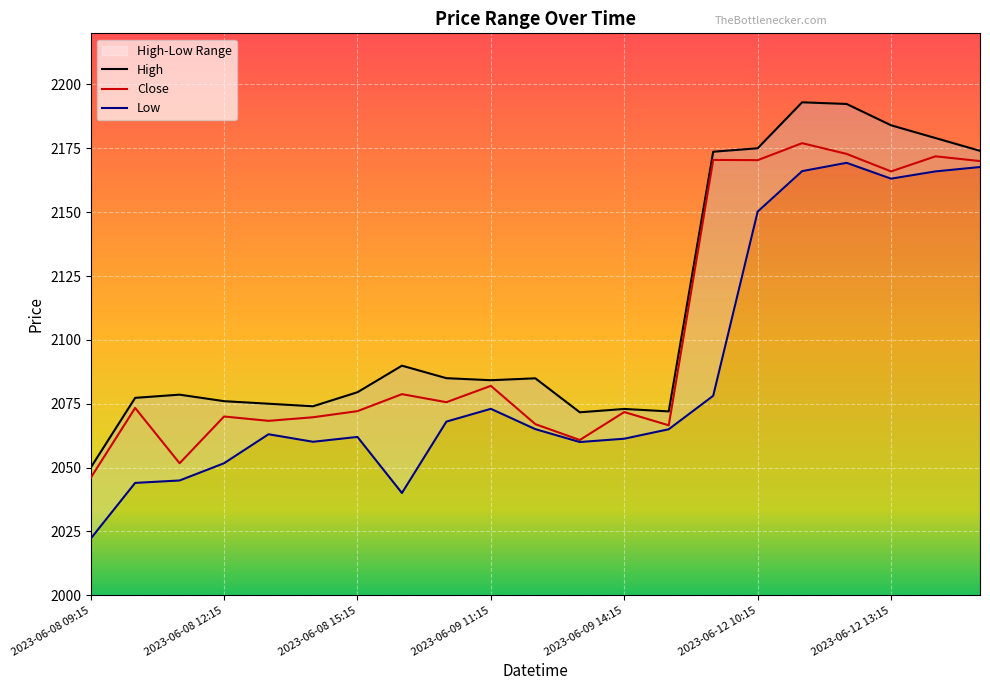

Where is the first local maximum for Low?

2023-06-08 13:15